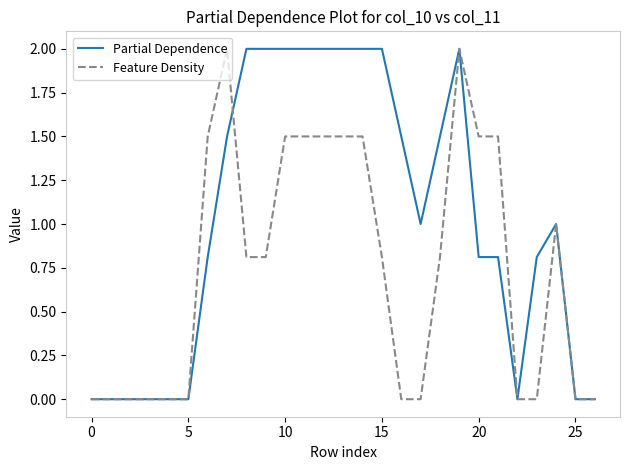

What is the greatest value displayed?

2.0